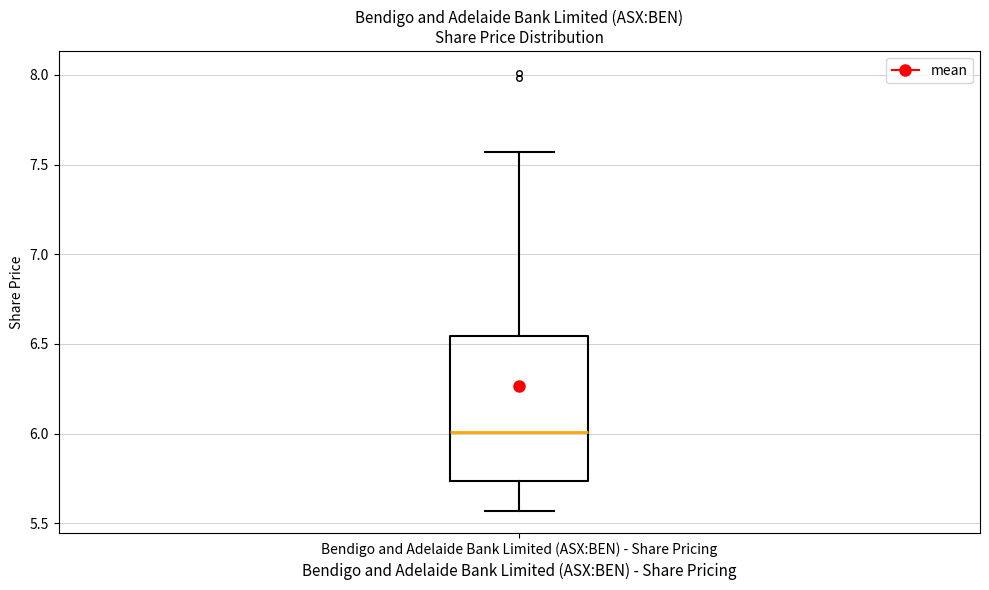

Read this box plot against the y-axis: the position of the median line, the range covered by the box, and the ends of both whiskers. The values are not printed on the chart, so give them approximately, as read against the axis.

median 6.00, box 5.75 to 6.55, whiskers 5.55 to 7.55